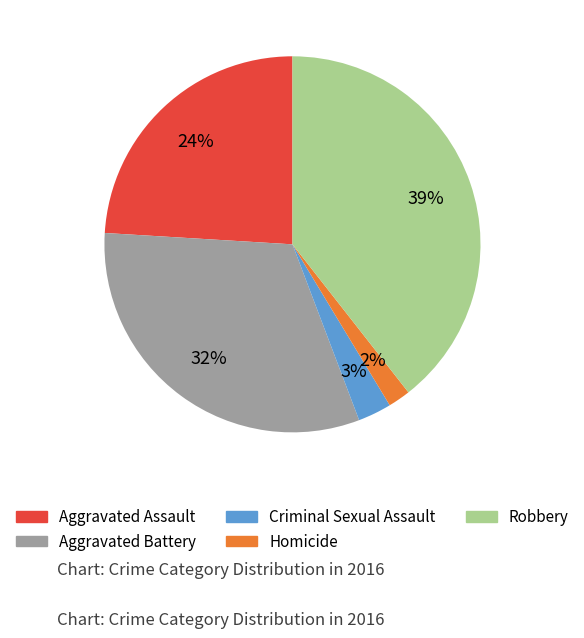

The Criminal Sexual Assault slice represents 11% of the pie. True or false?

False